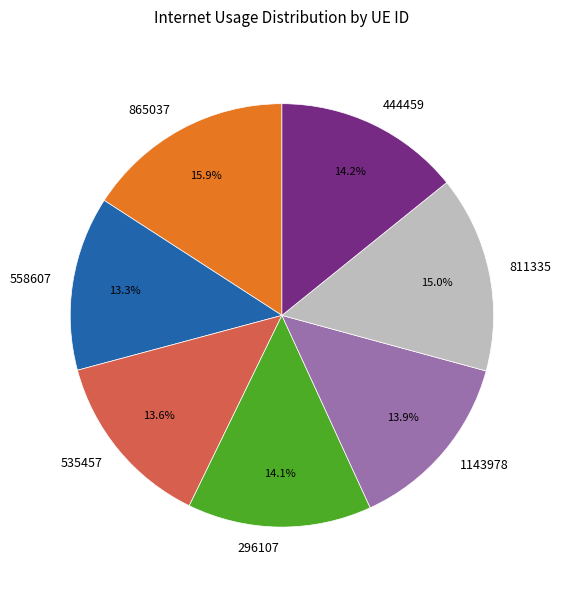

True or false: 296107 accounts for 1% of the total.

False